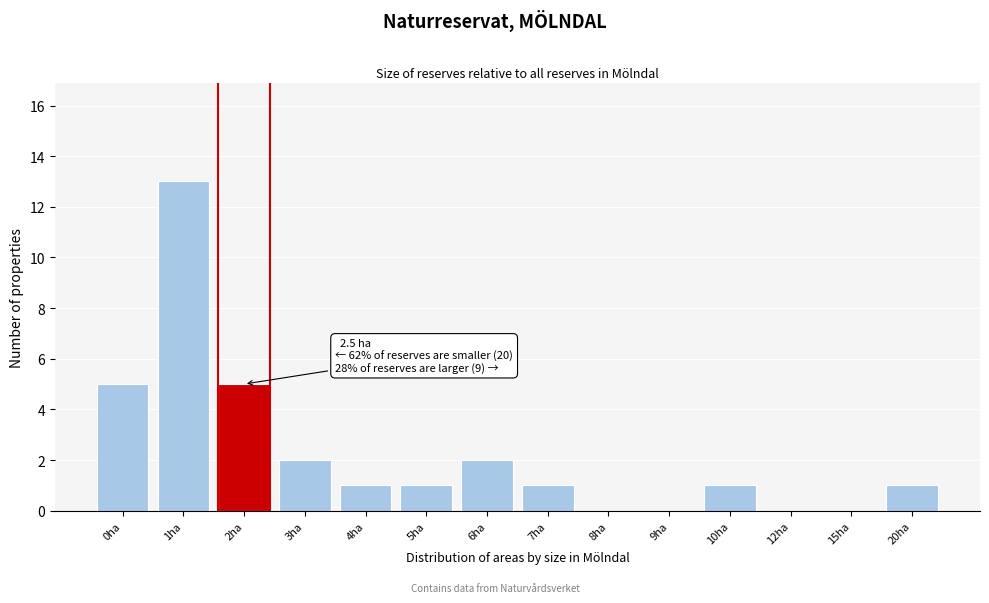

Reading left to right, extract all data points from this chart.

0ha=5	1ha=13	2ha=5	3ha=2	4ha=1	5ha=1	6ha=2	7ha=1	8ha=0	9ha=0	10ha=1	12ha=0	15ha=0	20ha=1